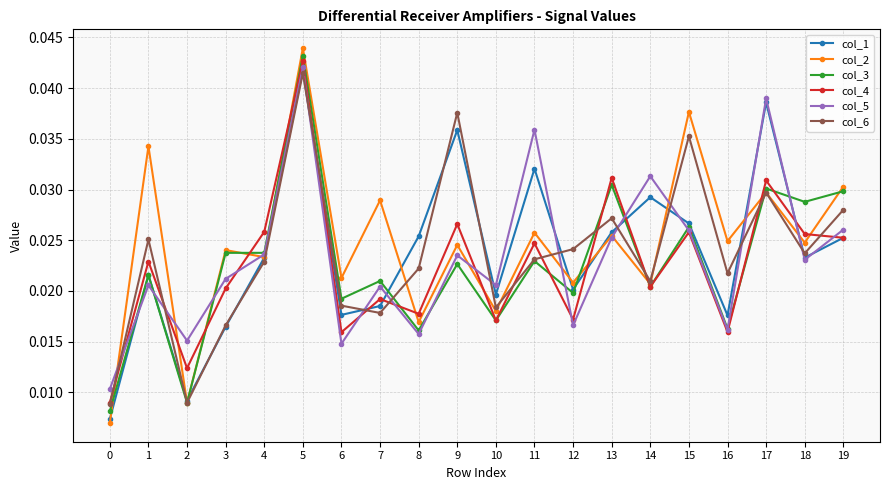

How many lines are shown in the chart?

6